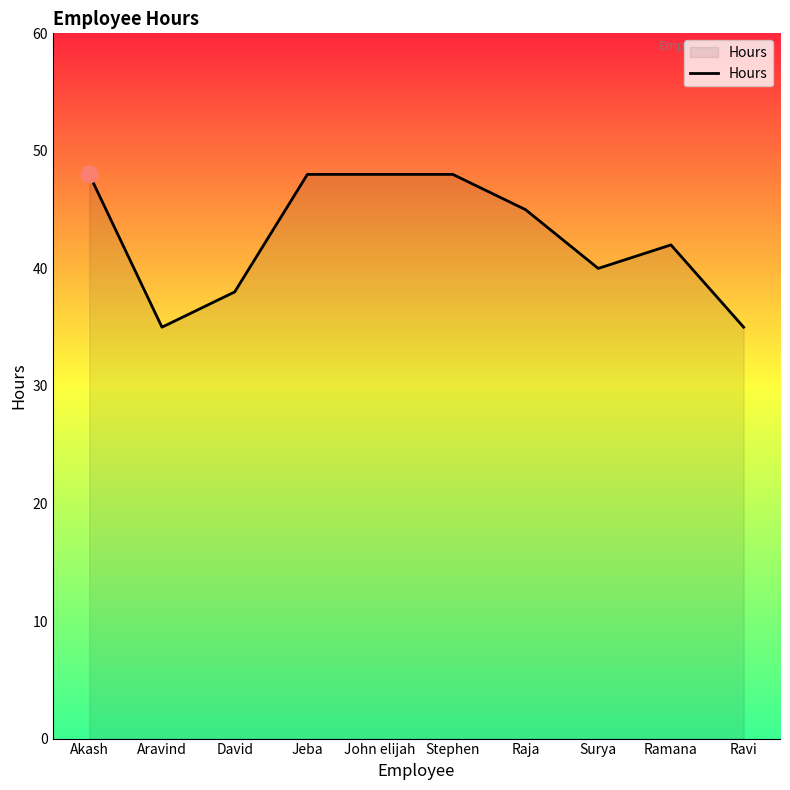

What value does the data have at Aravind?

35